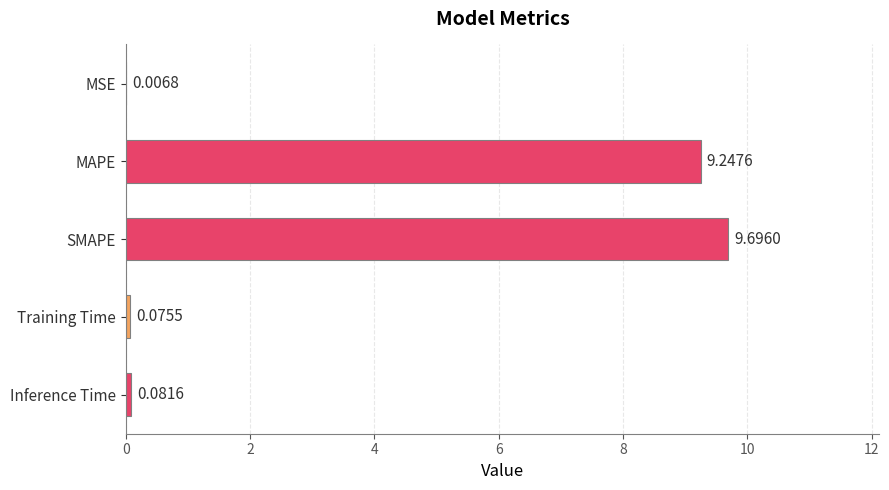

What is the sum of the values at Training Time and MAPE?

9.3